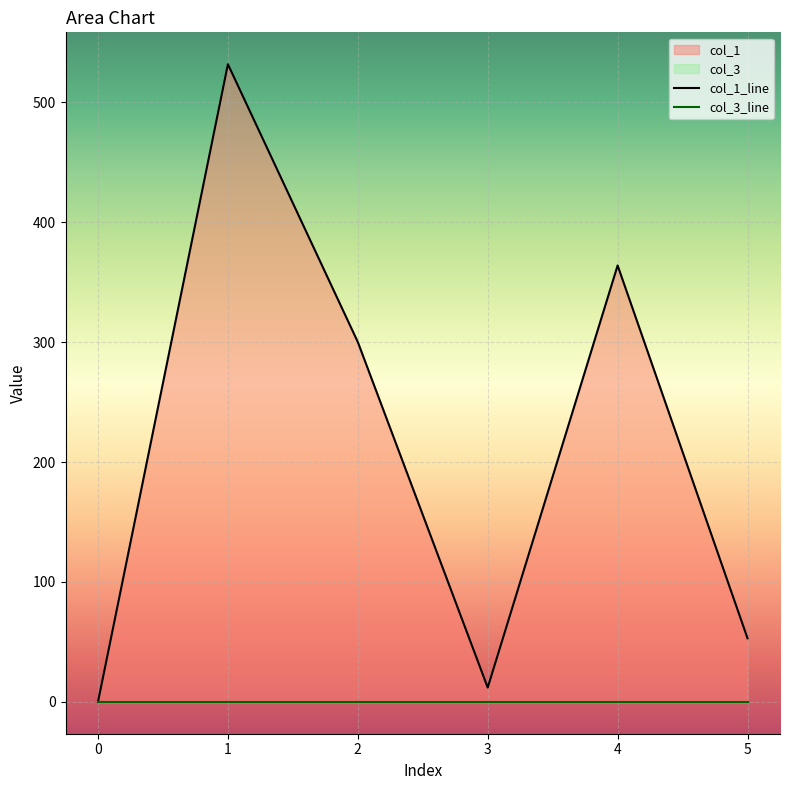

Which series changed the most between 1 and 3?

col_1_line